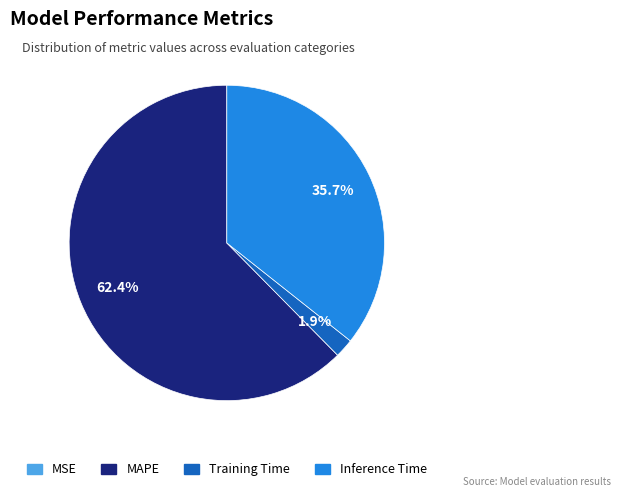

Is it true that Inference Time is 48% of the pie?

False